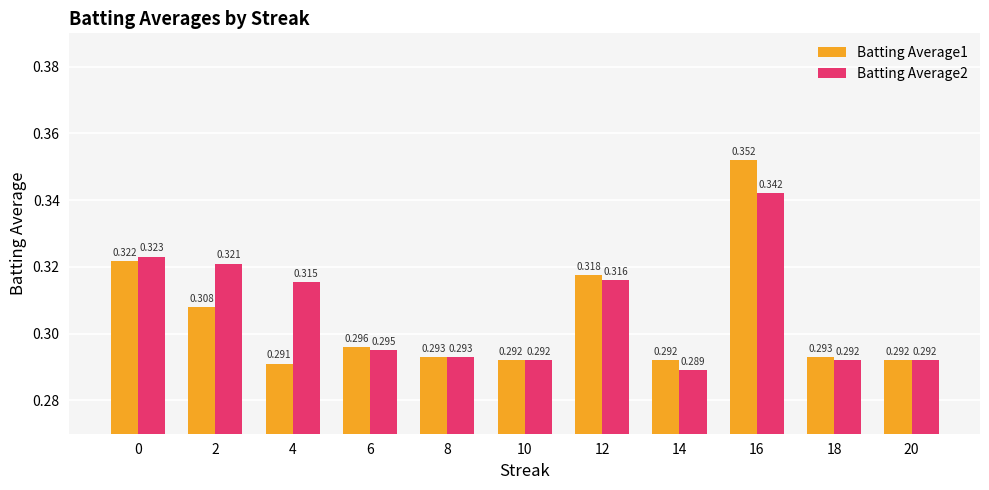

Are the bars grouped side by side (vs. stacked)?

Yes